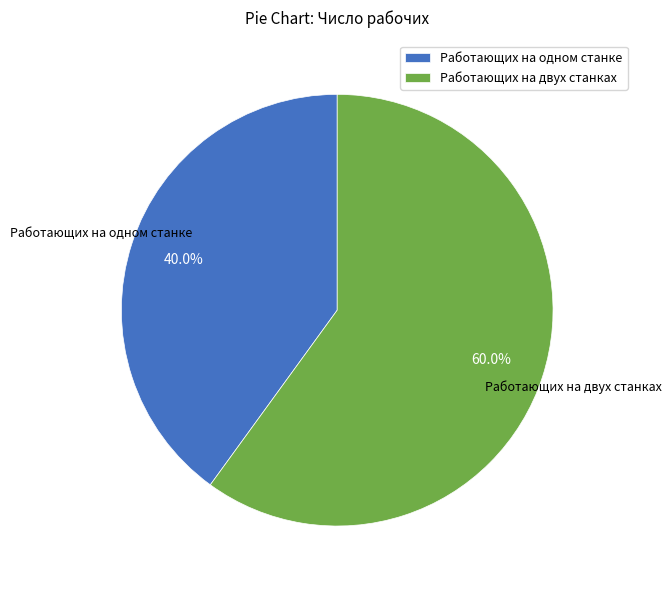

Approximately how many times larger is the value at Работающих на двух станках compared to Работающих на одном станке?

1.5